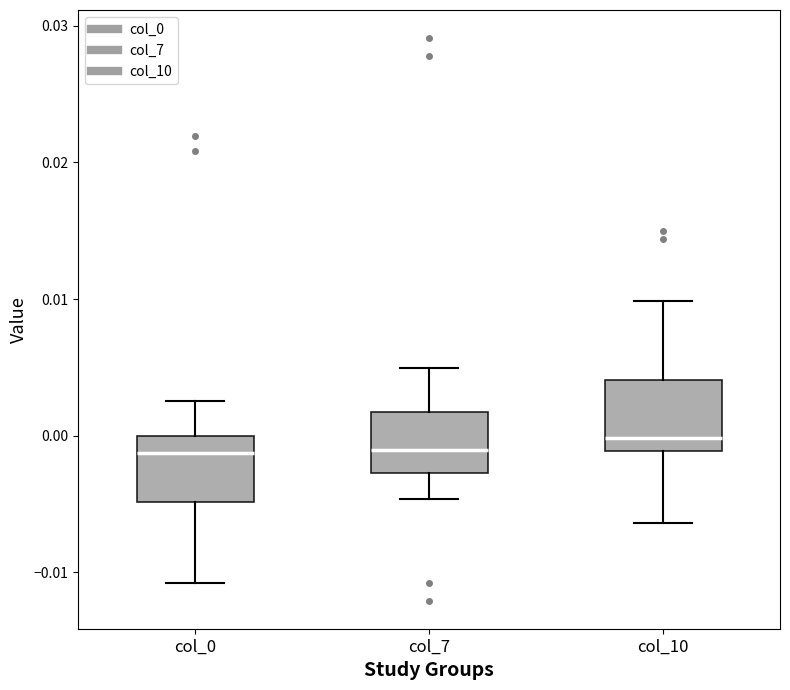

Where is the lower edge of the box for col_7 on the y-axis? The values are not printed on the chart, so give them approximately, as read against the axis.

-0.003